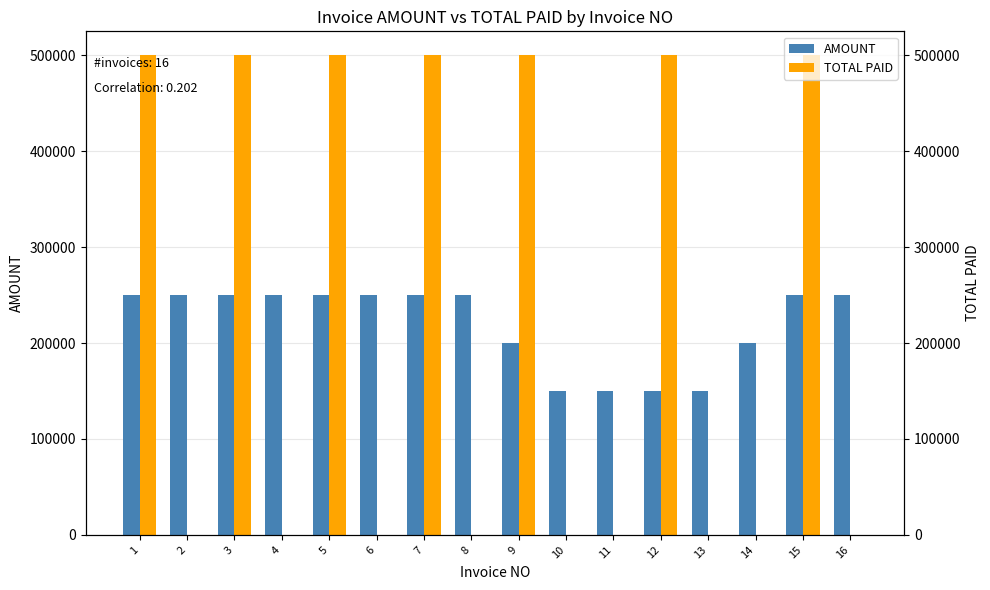

Is it true that TOTAL PAID equals 500000 at 12?

True